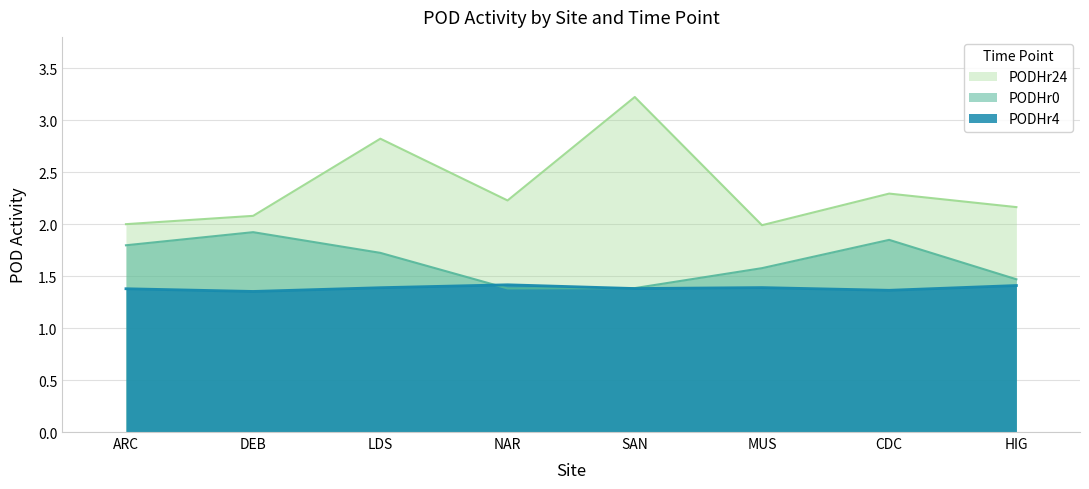

What is the minimum value shown in the chart?

1.4